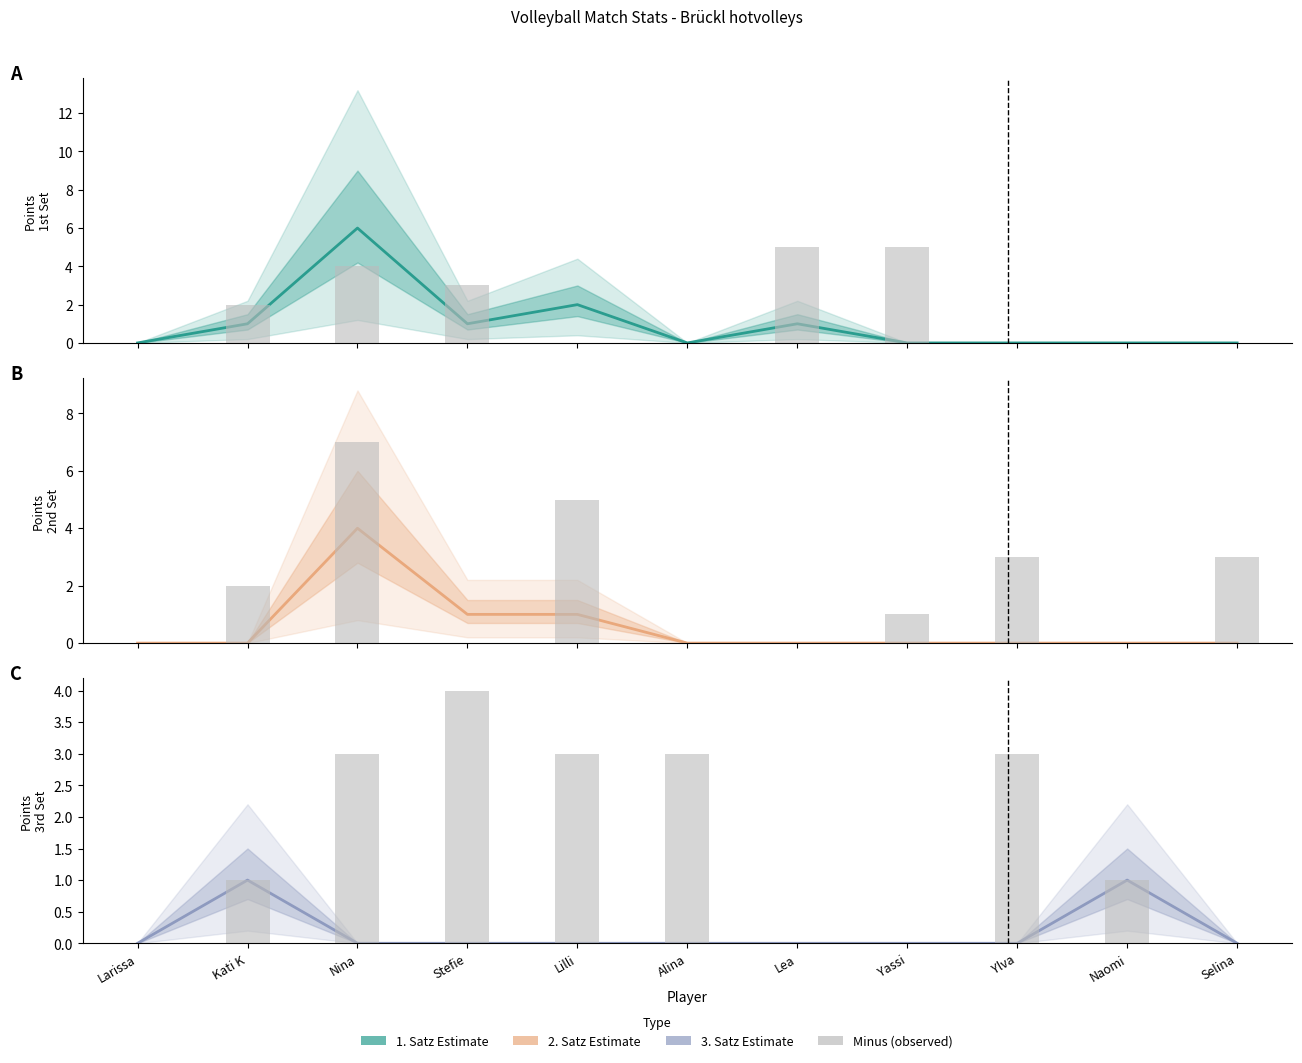

The 2. Satz (+) series shows 0 at Larissa. True or false?

True